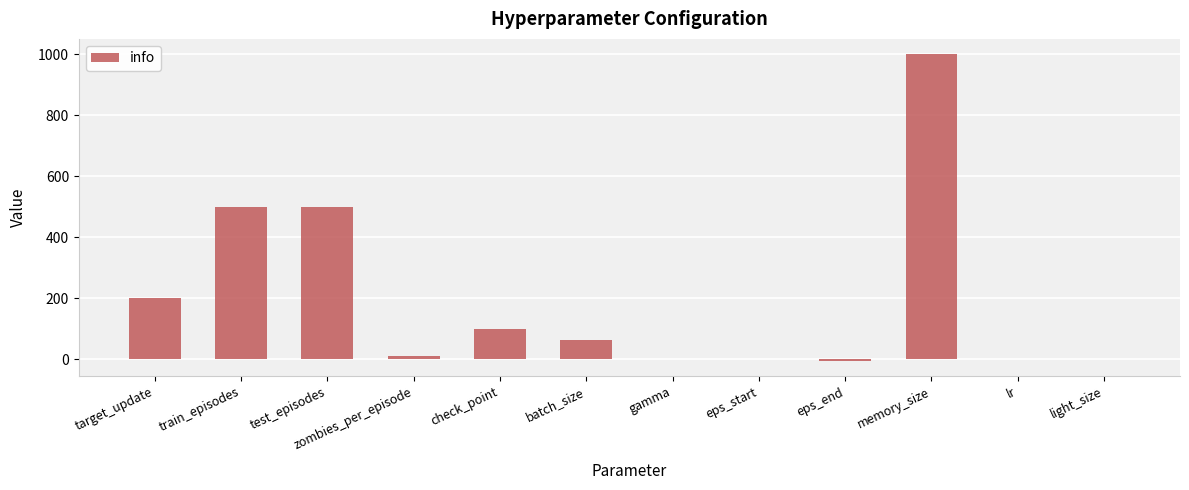

Where does the data first go above 64?

target_update